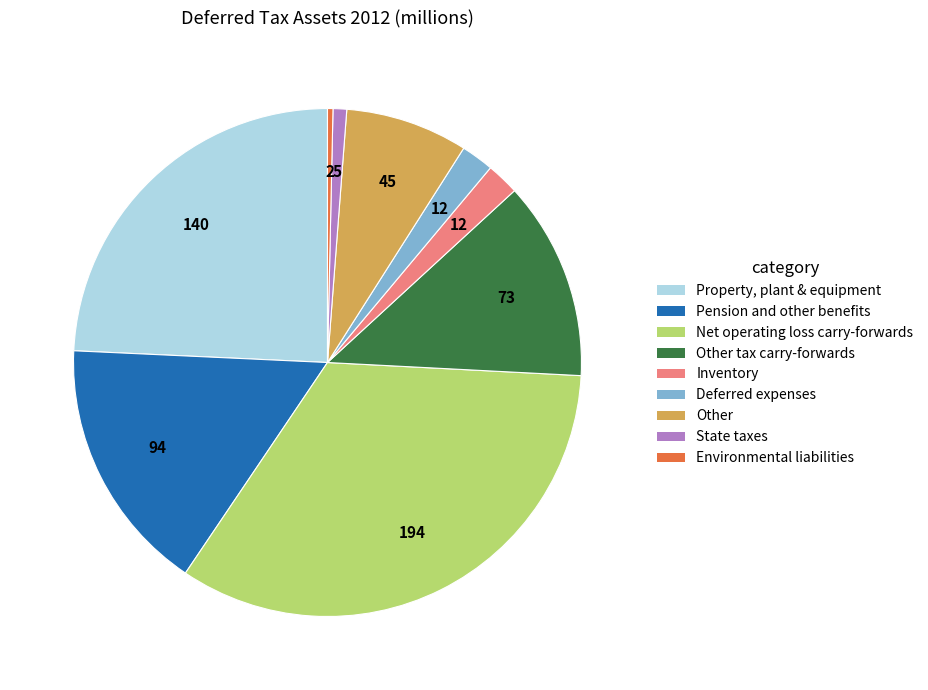

Does any single category account for the majority?

No